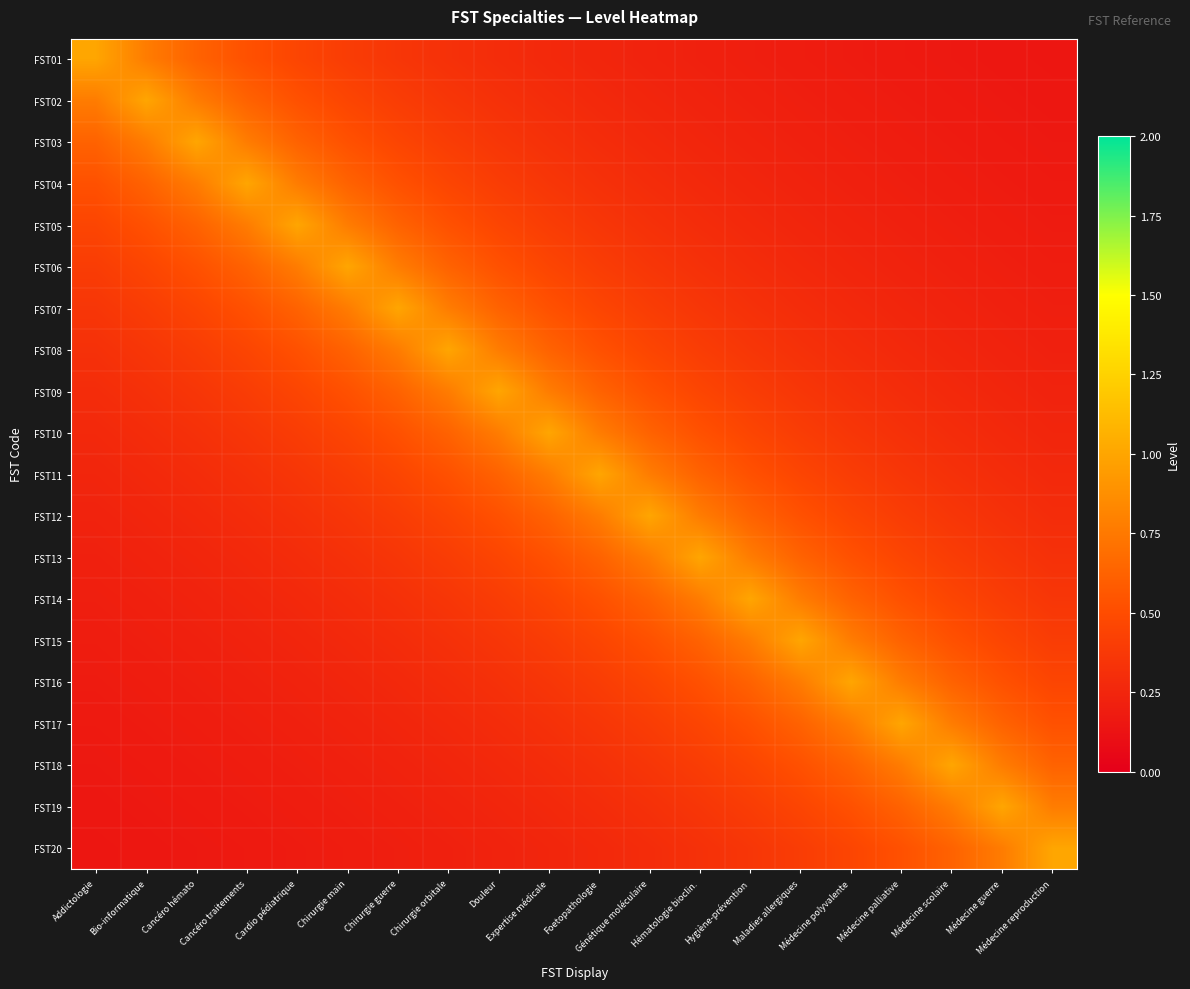

Between Cardio pédiatrique and Expertise médicale, which series saw the biggest shift?

FST05